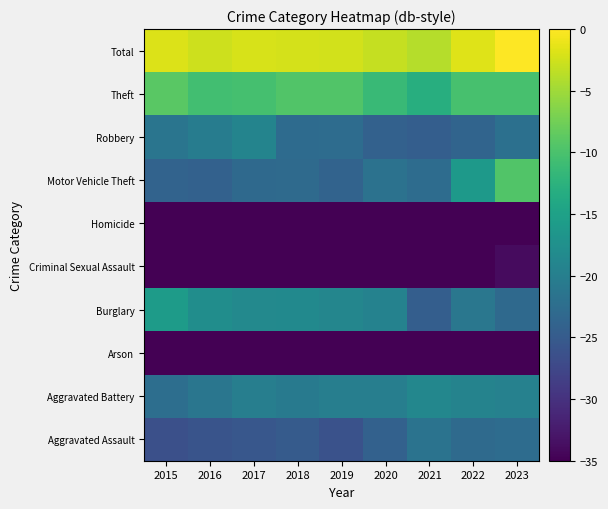

What is the total value across all series at 2015?

-258.1